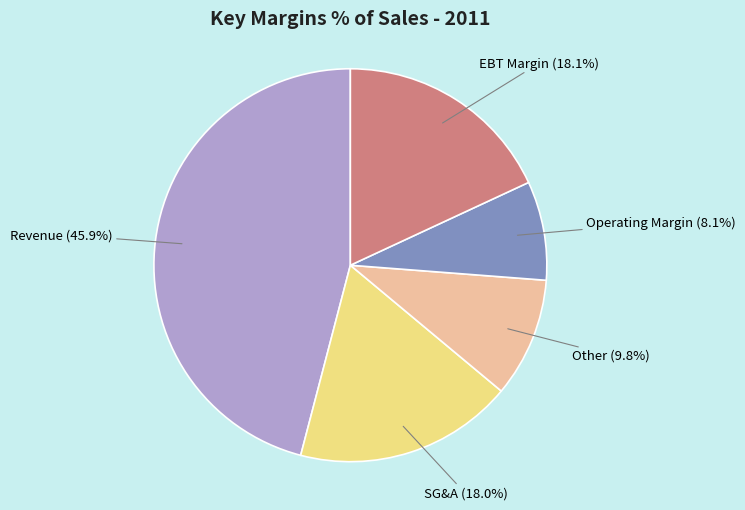

To the nearest percent, what is the difference between the largest and smallest slice percentages?

38%